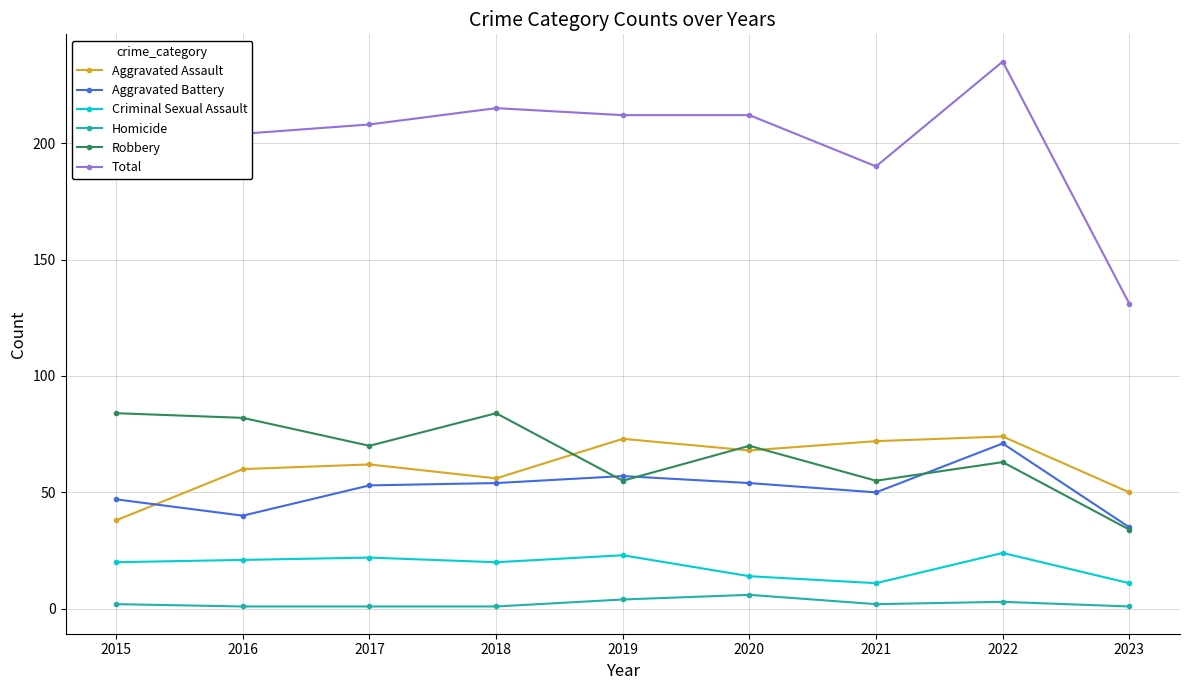

True or false: Total and Criminal Sexual Assault cross at least once.

False